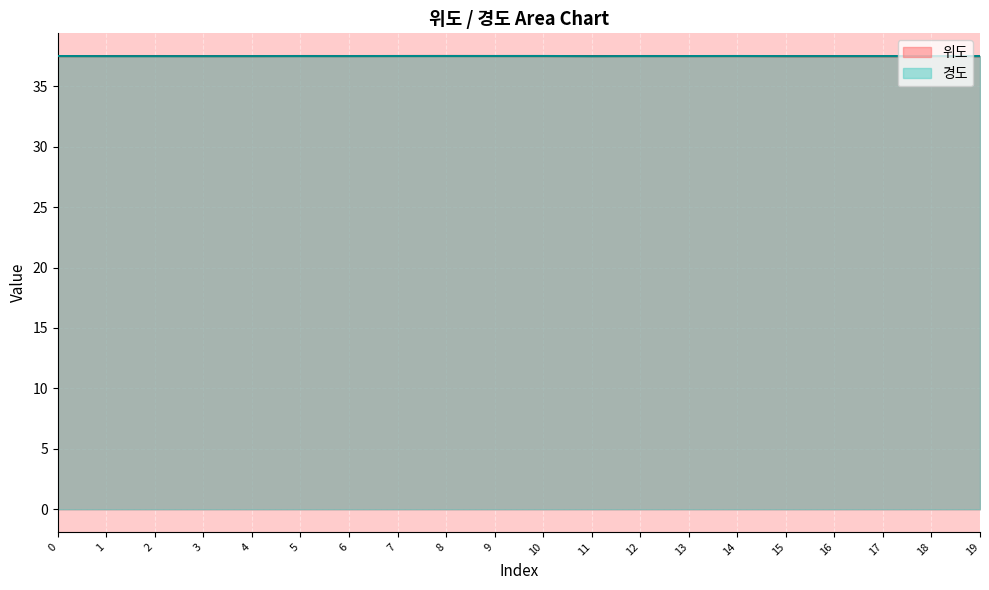

What are all the series names shown in the legend?

위도, 경도